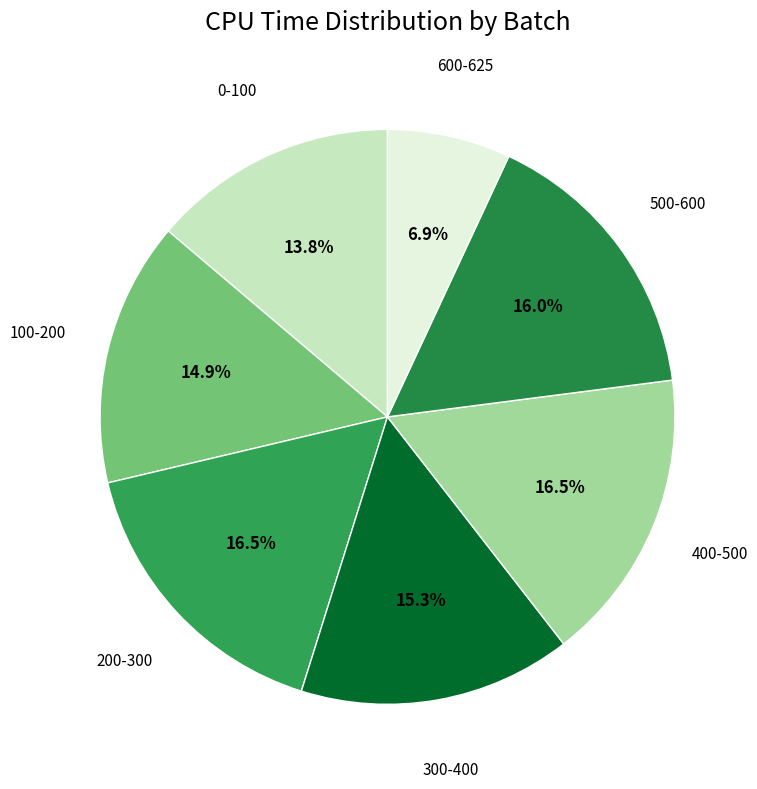

What percentage is the 500-600 slice, to the nearest percent?

16%